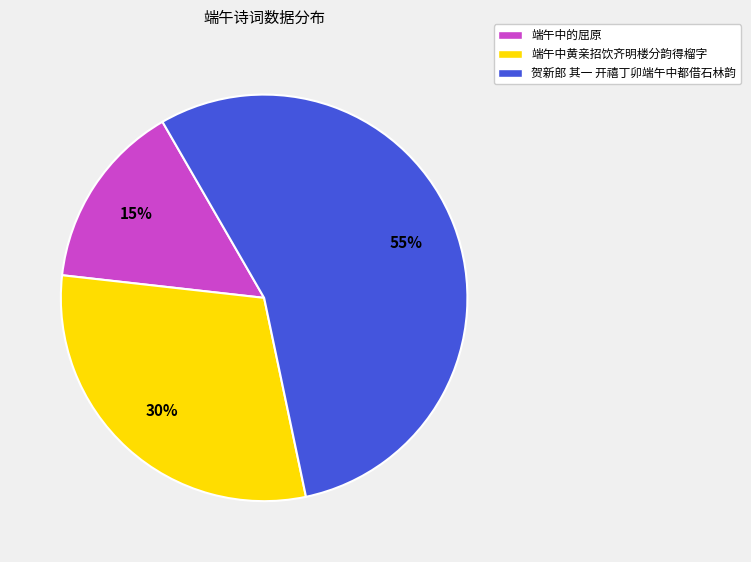

To the nearest percent, what is the average slice percentage?

33%